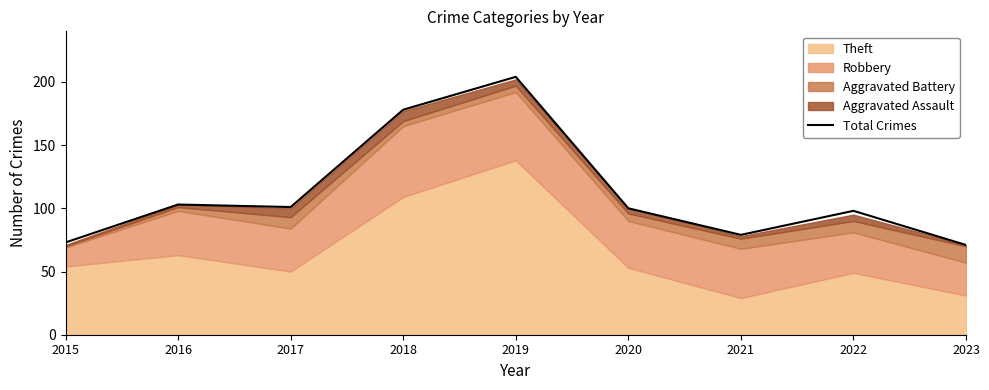

What is the difference between the maximum and minimum values?

133